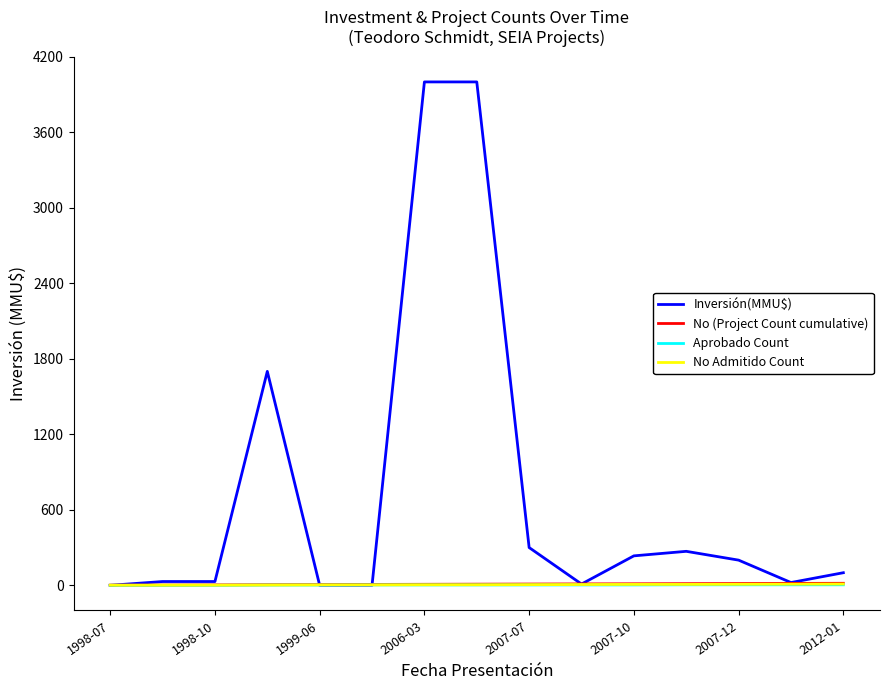

Which series has the widest spread of values?

Inversión(MMU$)